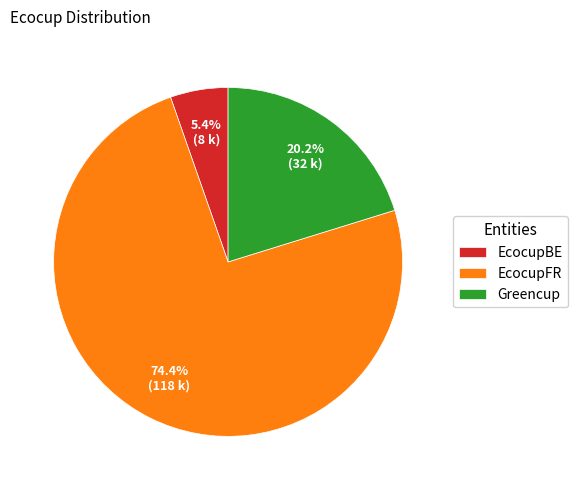

Which has a higher value, EcocupBE or EcocupFR?

EcocupFR